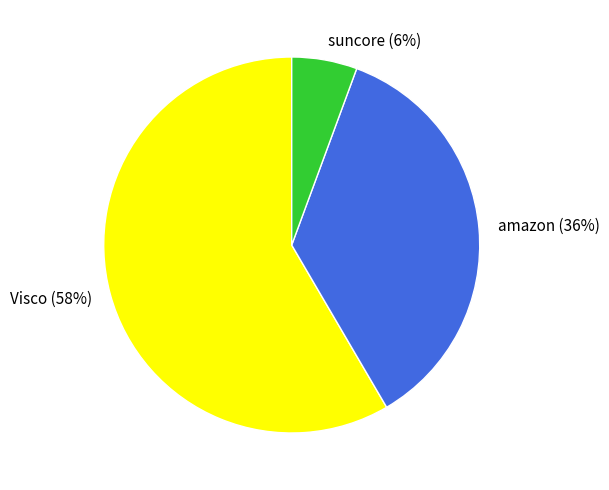

Count the number of slices in the pie.

3